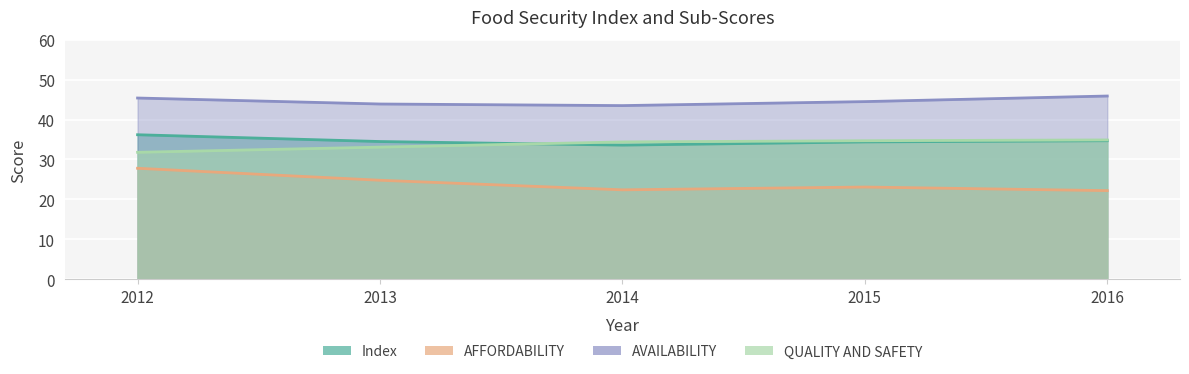

Which series has the widest spread of values?

AFFORDABILITY